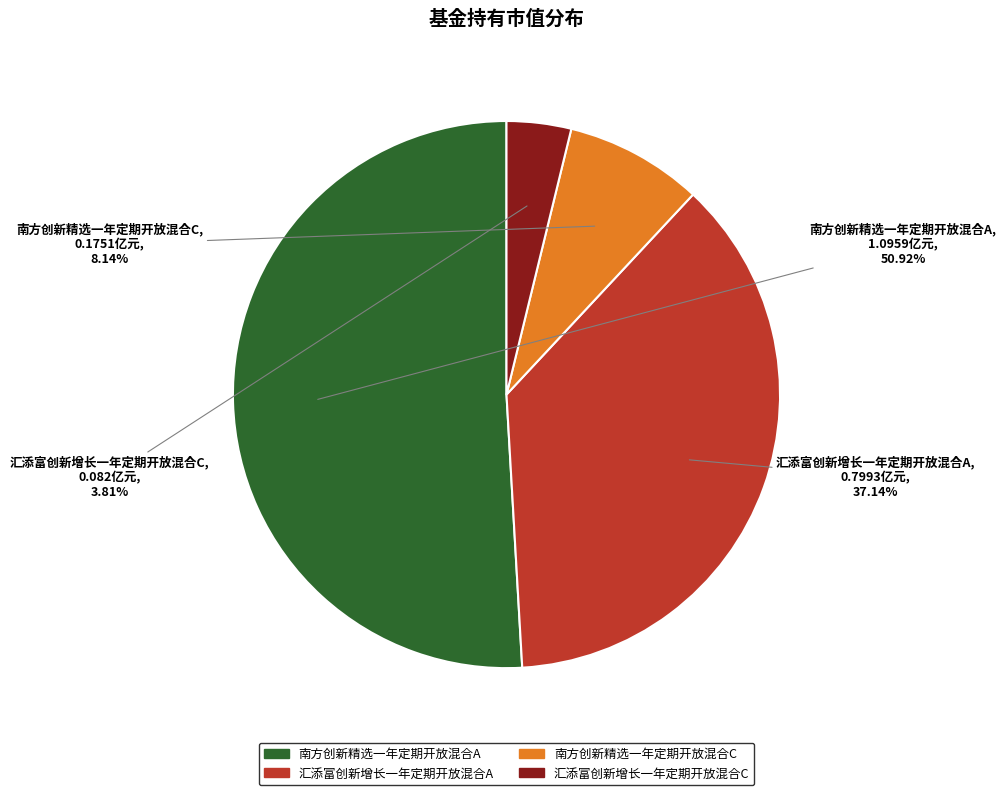

Which slice is the largest?

南方创新精选一年定期开放混合A